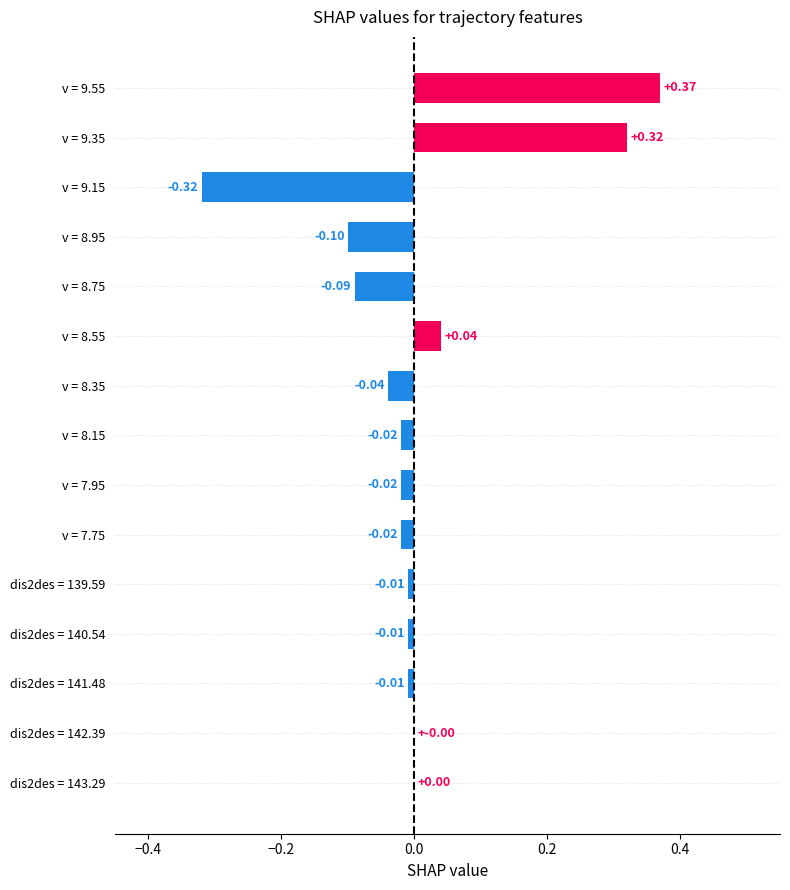

Between v = 7.75 and v = 9.55, which is larger?

v = 9.55